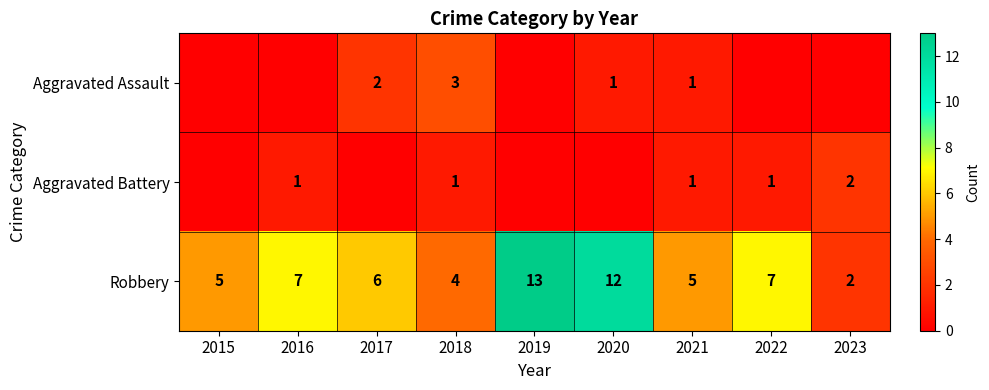

What is the sum of the Aggravated Battery values at 2018 and 2023?

3